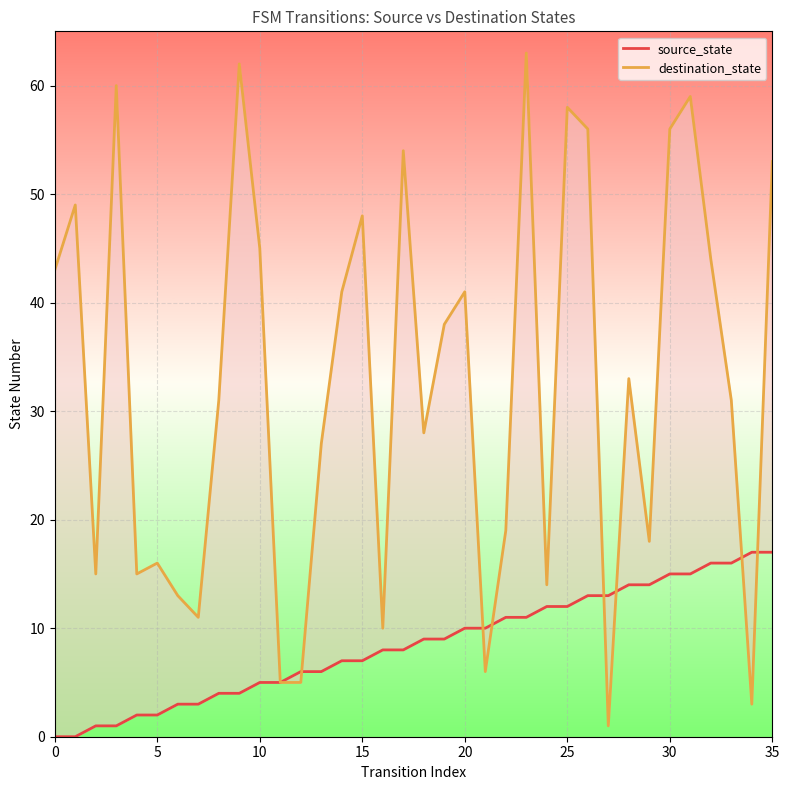

Which series has the widest spread of values?

destination_state